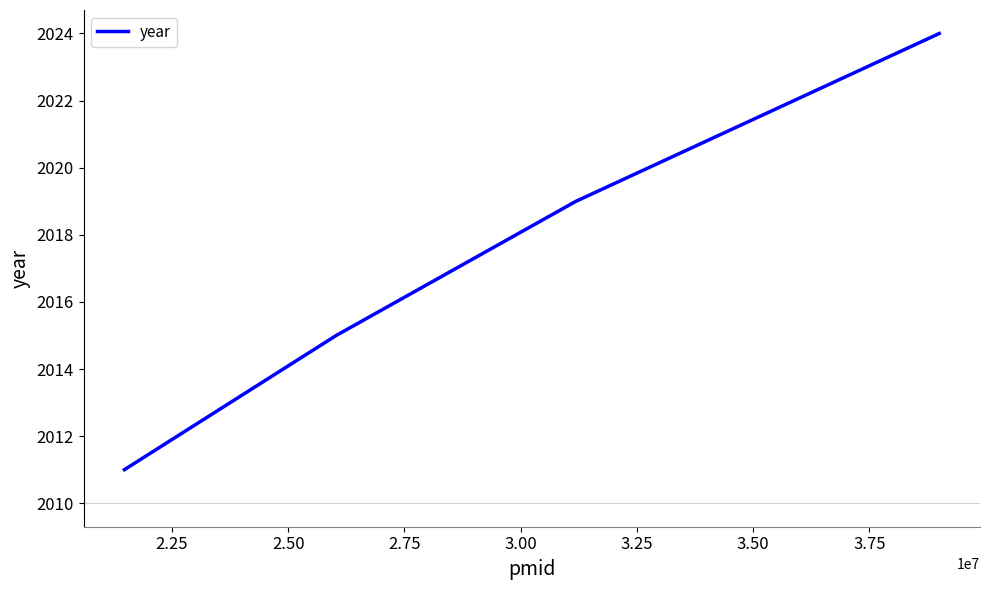

What is the sum of all values?

8069